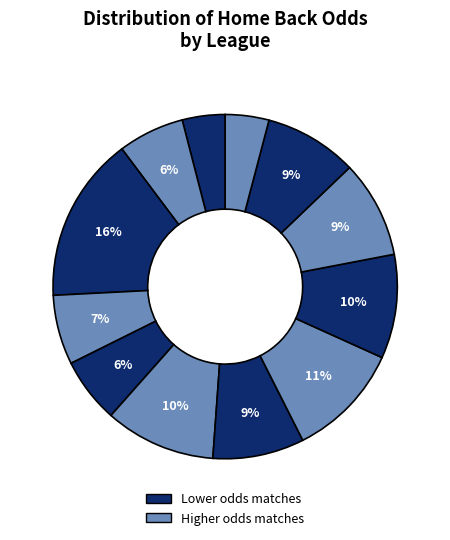

Count the number of slices in the pie.

12